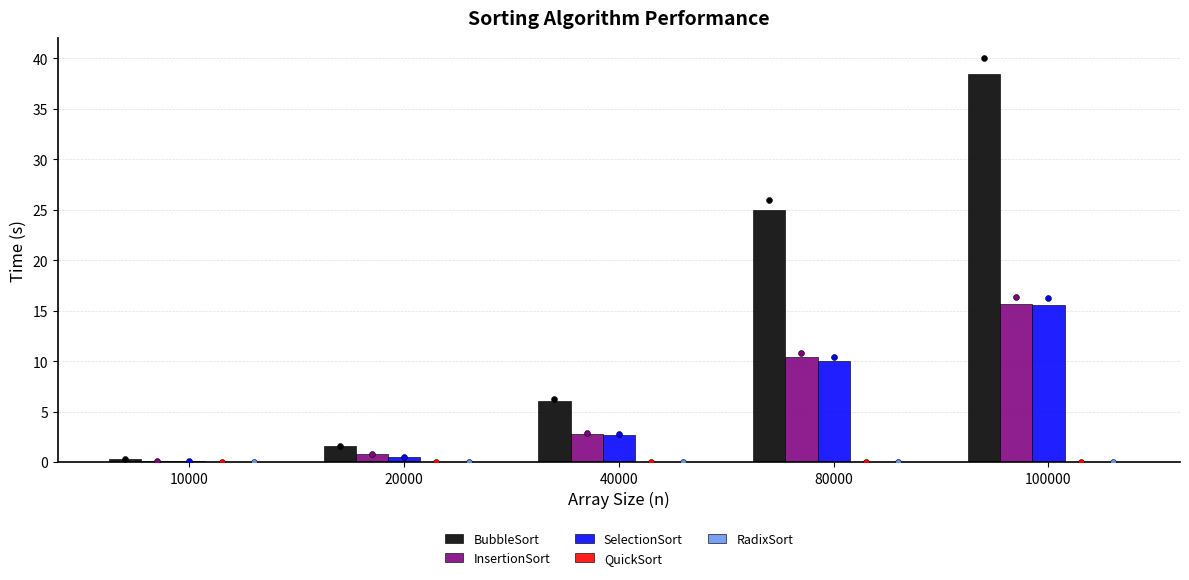

Which series reaches the maximum Y coordinate?

BubbleSort